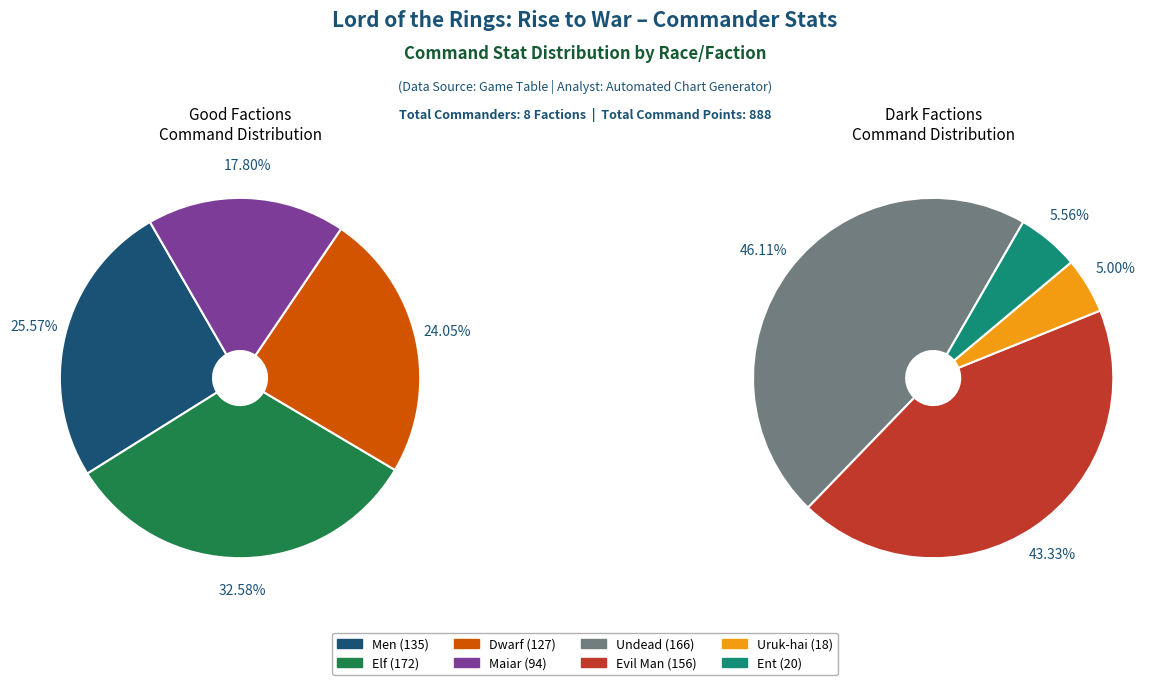

Does any single category account for the majority?

No